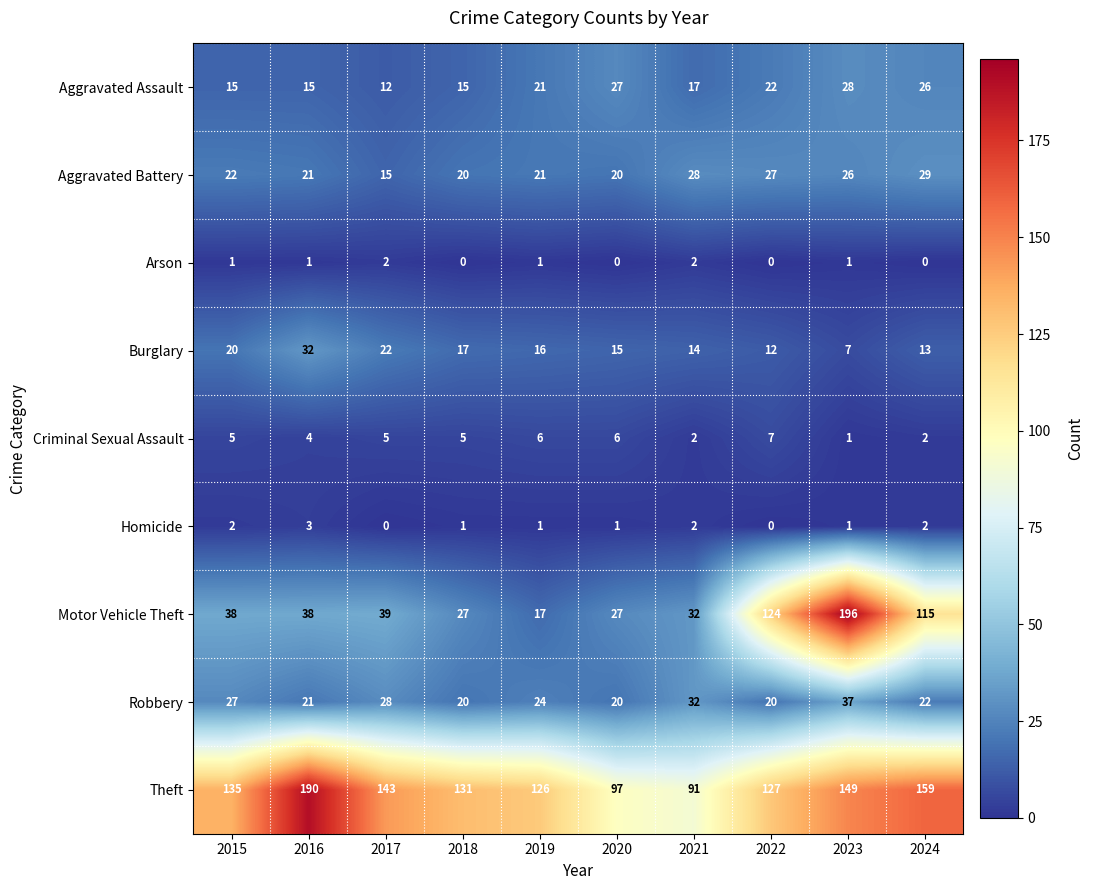

What is the greatest value displayed?

196